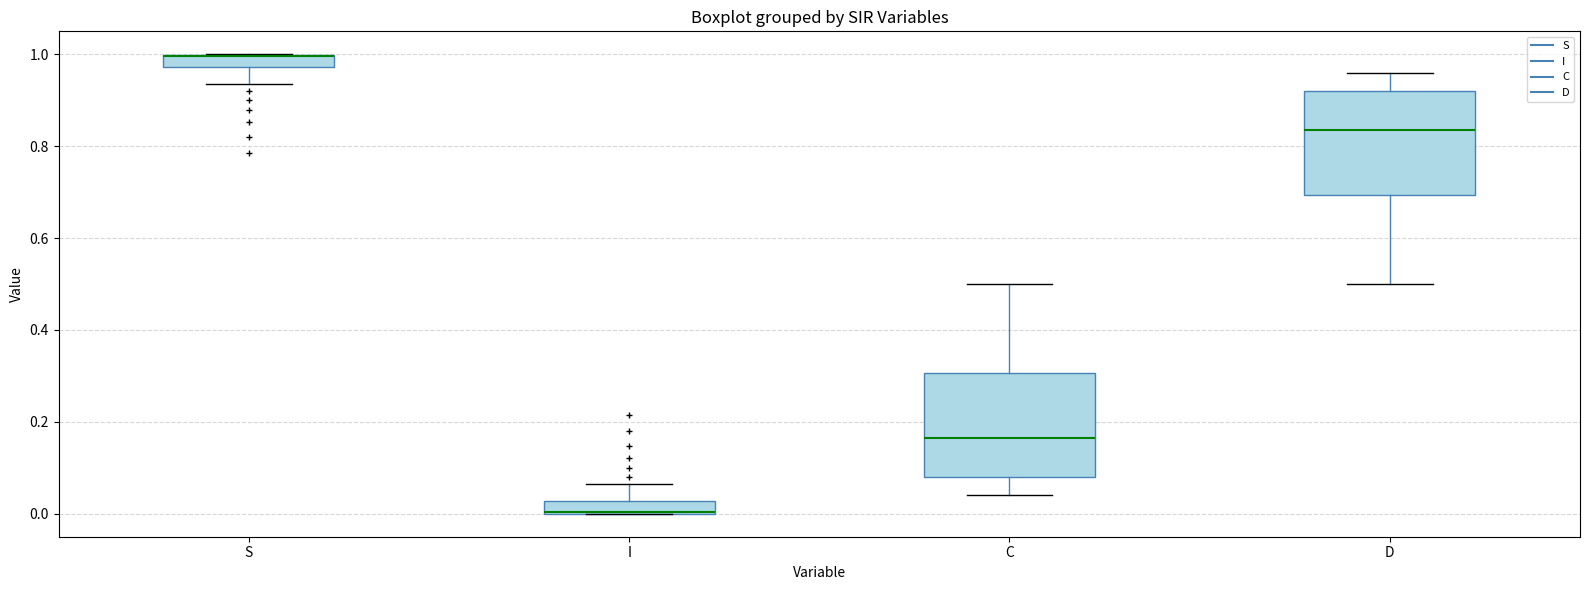

Where does the upper whisker of the box for D end on the y-axis? The values are not printed on the chart, so give them approximately, as read against the axis.

0.96